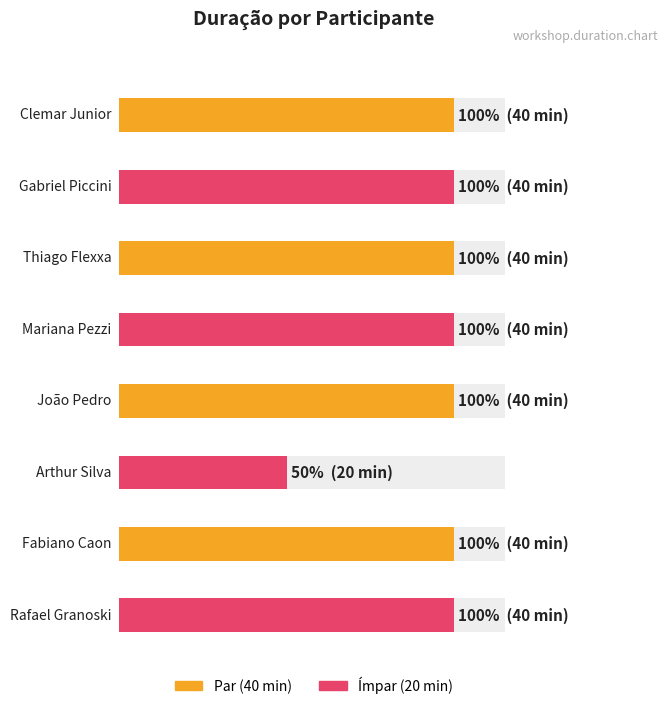

What is the sum of the values at Thiago Flexxa and Gabriel Piccini?

80